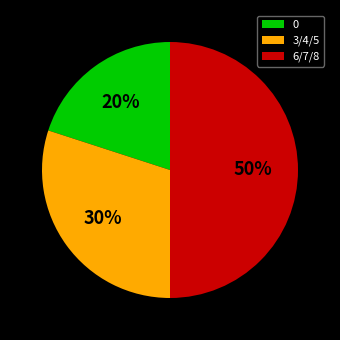

Is it true that 6/7/8 is 39% of the pie?

False